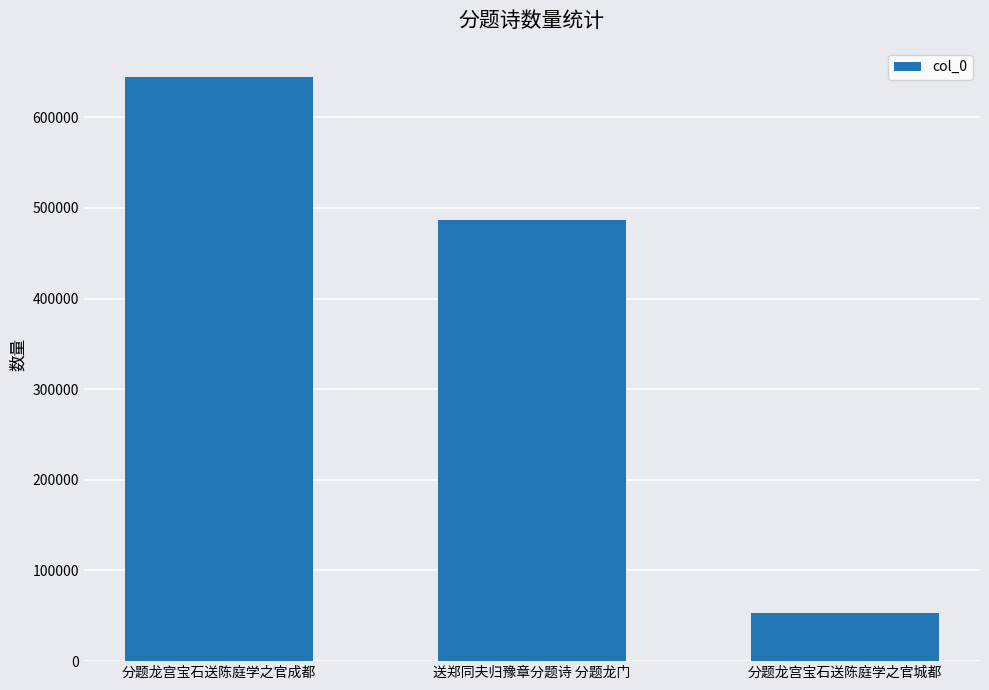

What is the label of the 1st bar from the left?

分题龙宫宝石送陈庭学之官成都